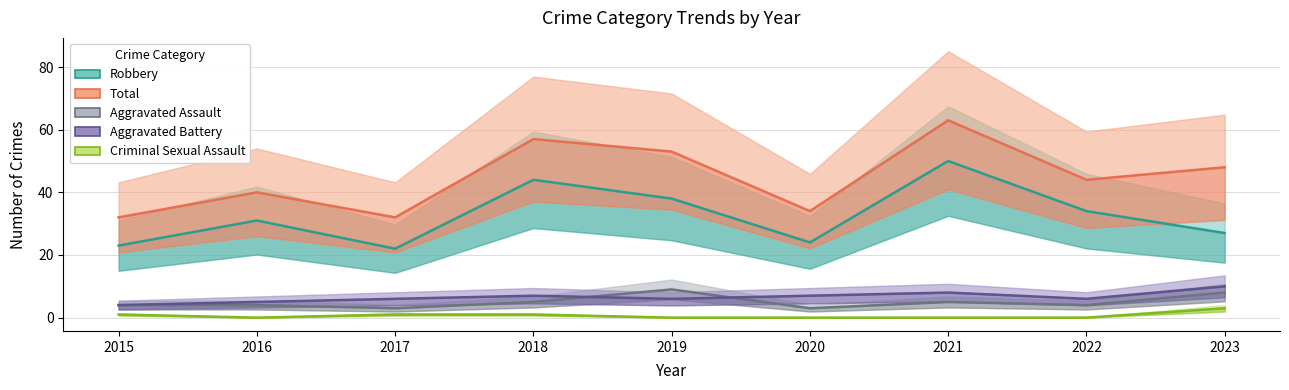

At 2016, list the series in order from smallest to largest.

Criminal Sexual Assault, Aggravated Assault, Aggravated Battery, Robbery, Total